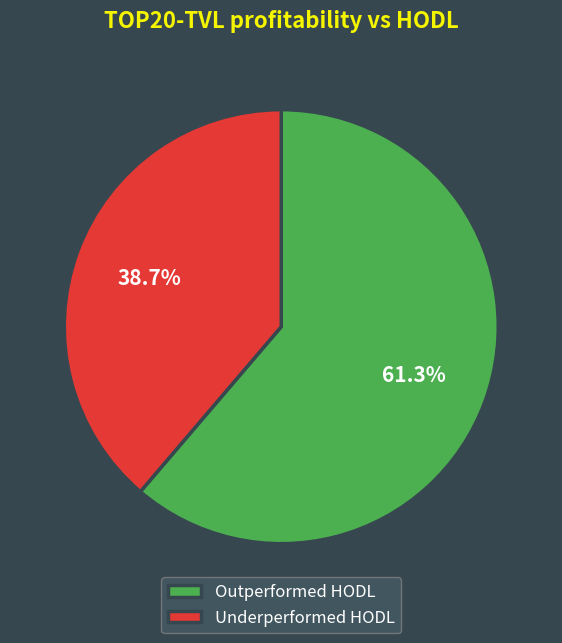

To the nearest percent, what is the difference between the largest and smallest slice percentages?

23%